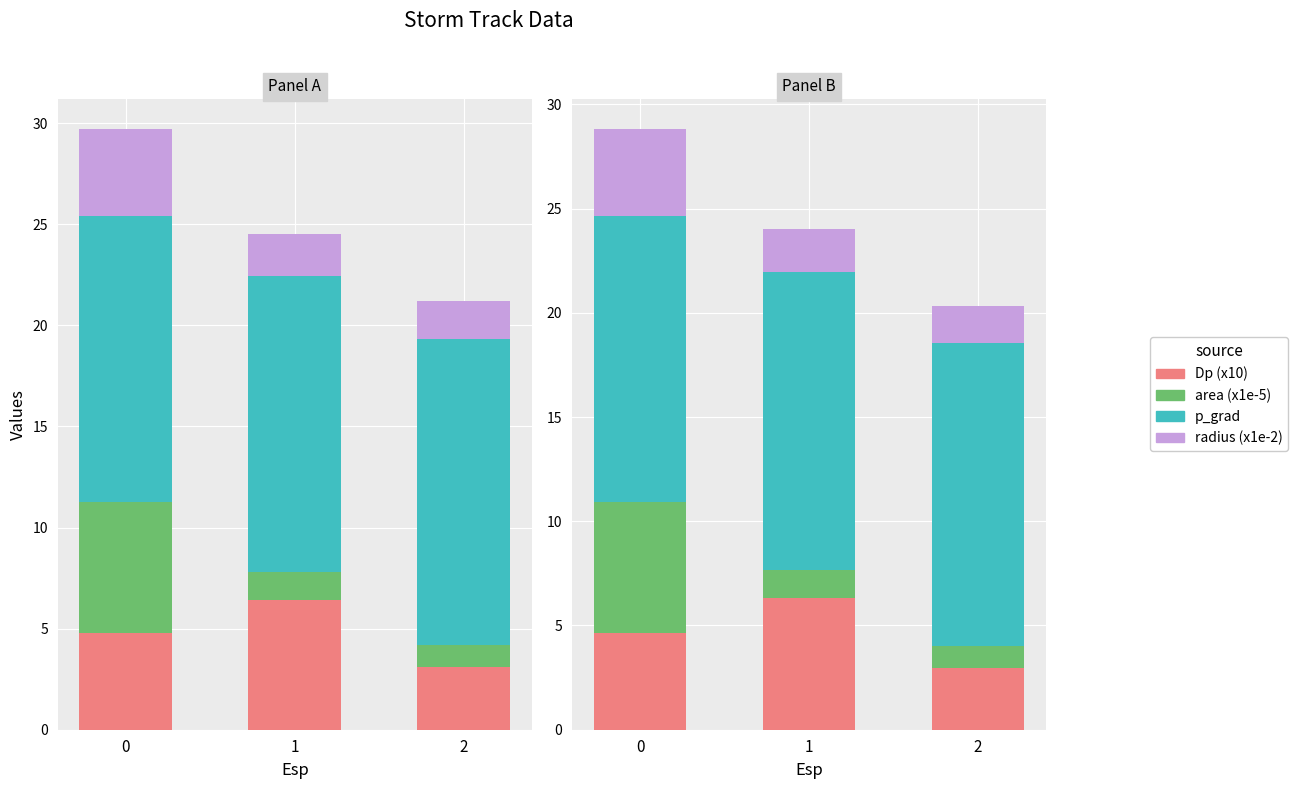

Reading left to right, extract all data points from this chart.

Dp (x10): 0=4.6	1=6.3	2=3.0
area (x1e-5): 0=6.3	1=1.4	2=1.1
p_grad: 0=13.7	1=14.3	2=14.5
radius (x1e-2): 0=4.1	1=2.1	2=1.8